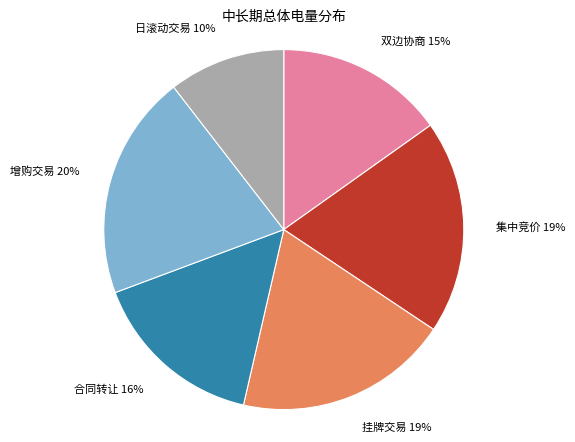

Does 日滚动交易 account for over 50% of the chart?

No